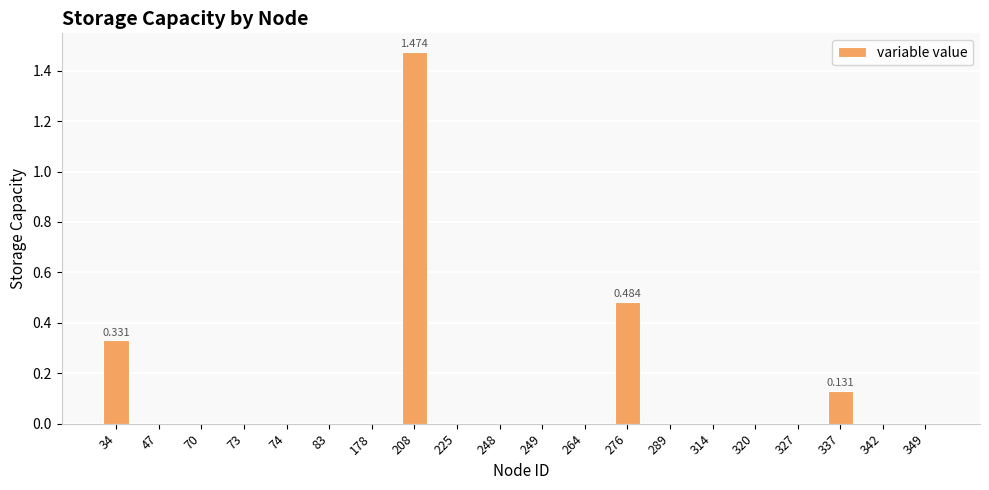

Reading right to left, extract all data points from this chart.

349=0.0	342=0.0	337=0.1	327=0.0	320=0.0	314=0.0	289=0.0	276=0.5	264=0.0	249=0.0	248=0.0	225=0.0	208=1.5	178=0.0	83=0.0	74=0.0	73=0.0	70=0.0	47=0.0	34=0.3